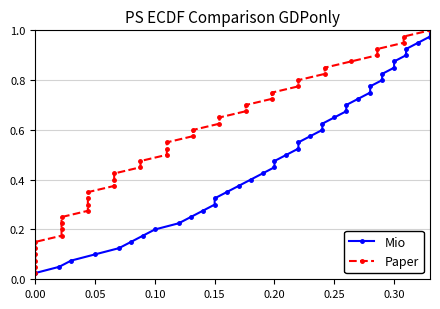

What are all the series names shown in the legend?

Mio, Paper